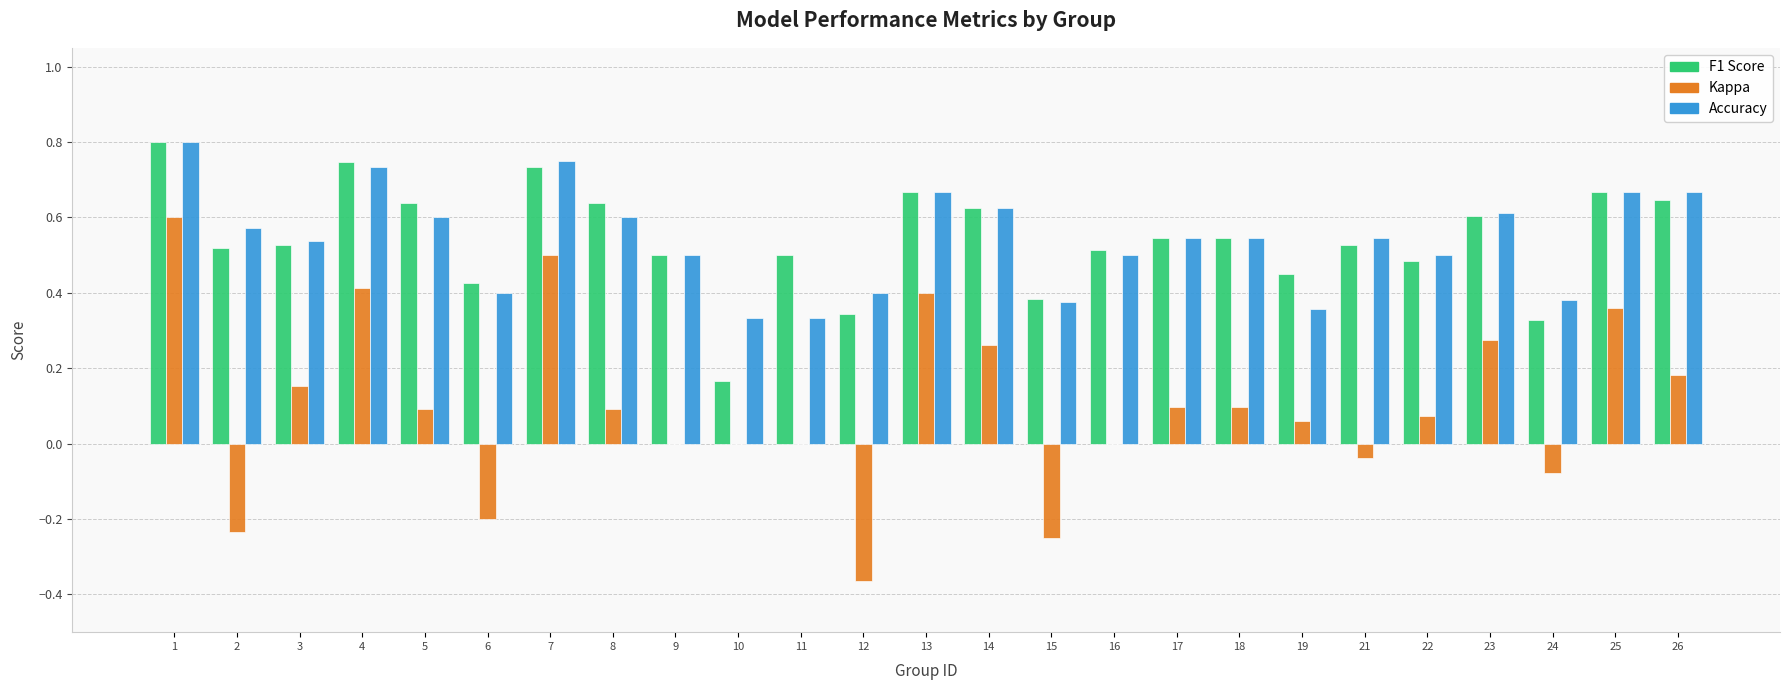

What is the total value across all series at 19?

0.9